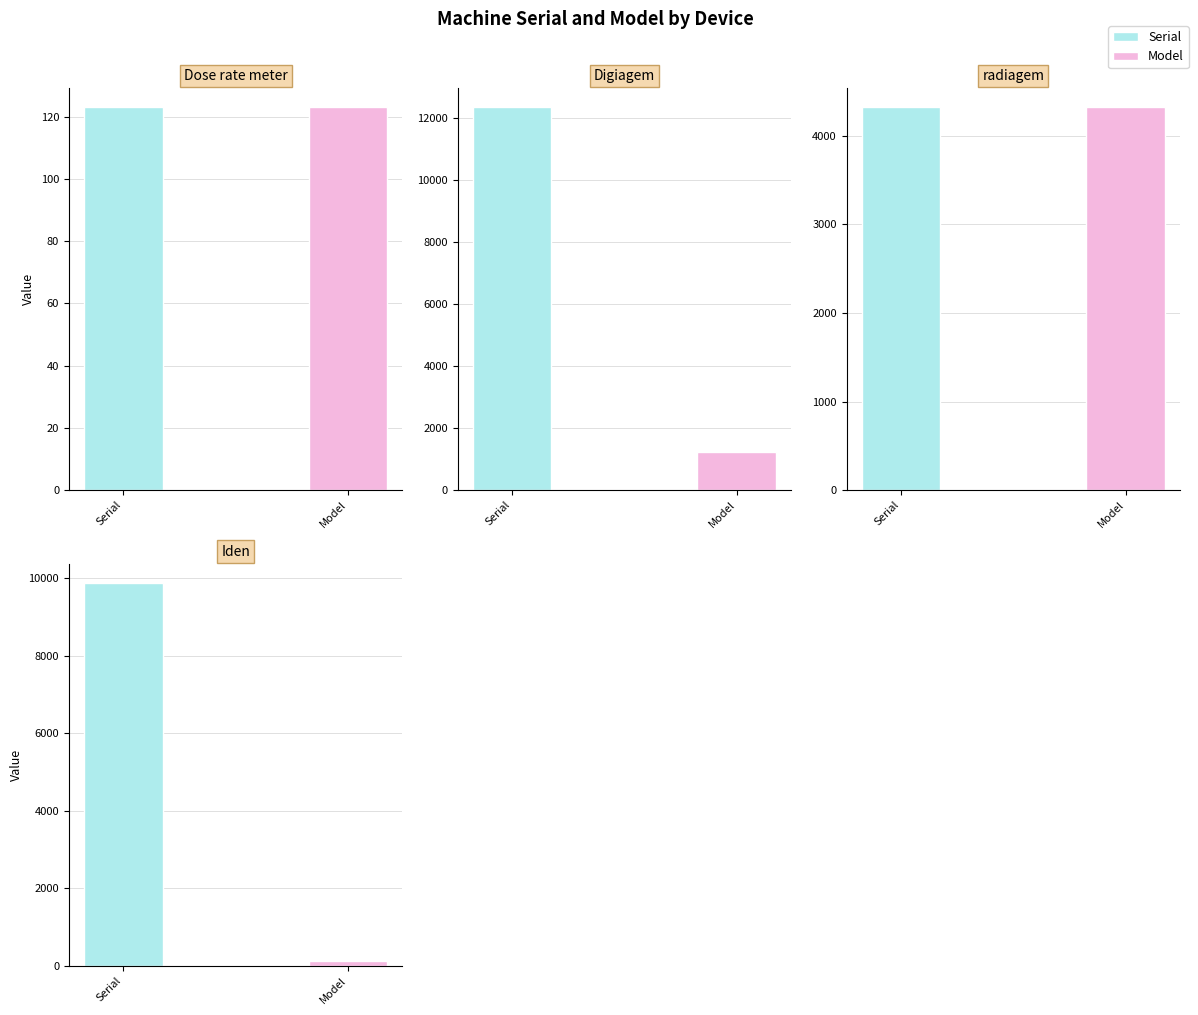

The value of Model at Digiagem is 837. True or false?

False